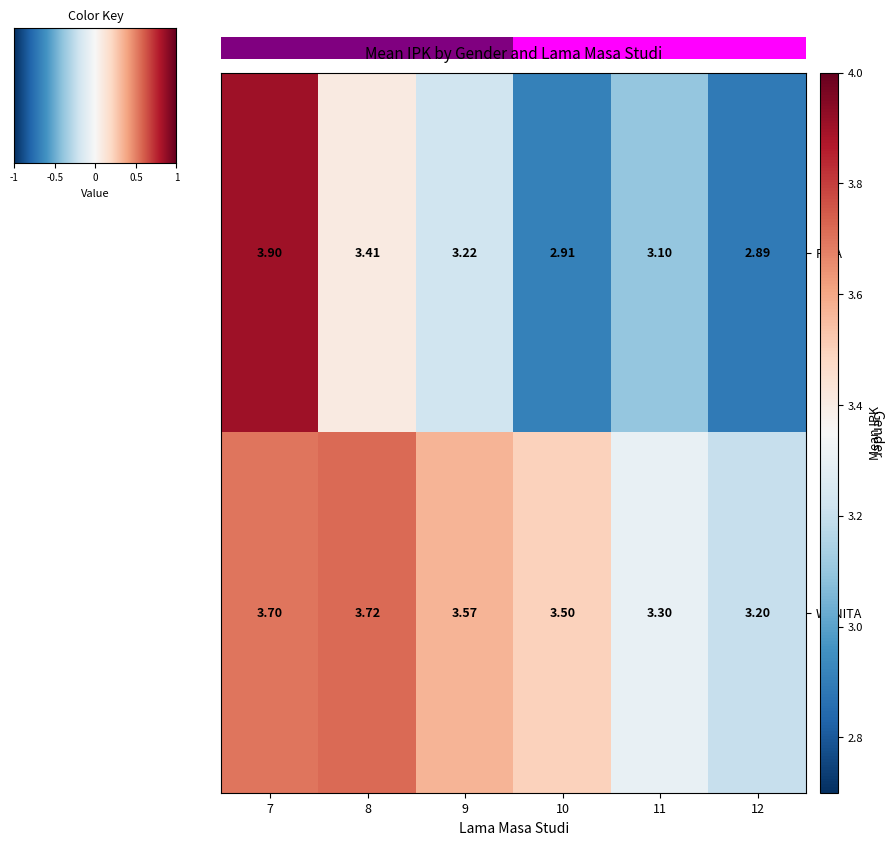

Rank the series by their average value, from lowest to highest.

PRIA, WANITA